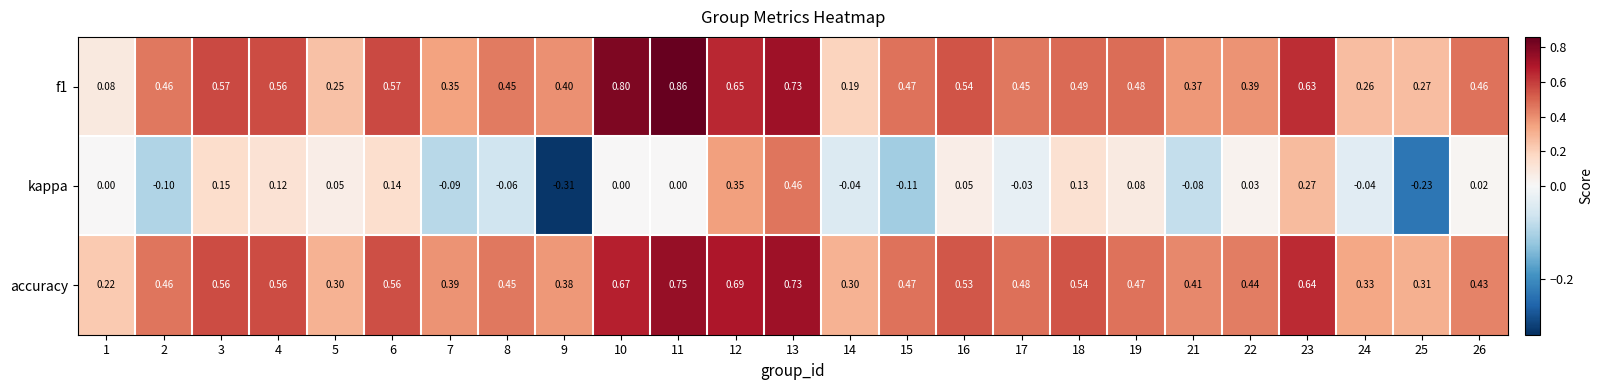

What is the total value across all series at 16?

1.1